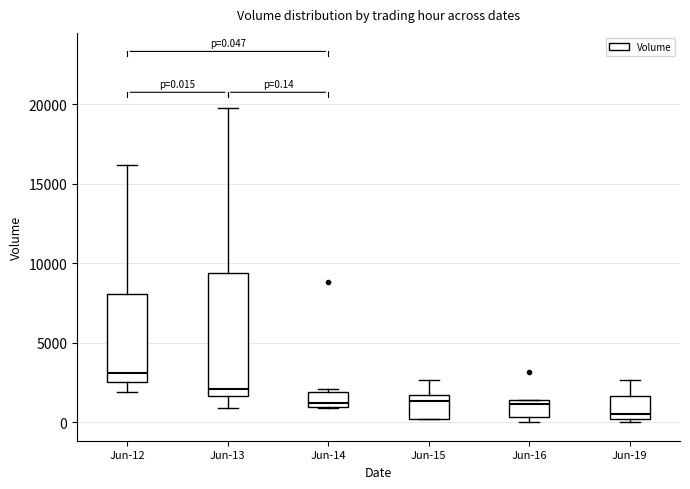

Which box's median line is the highest?

Jun-12